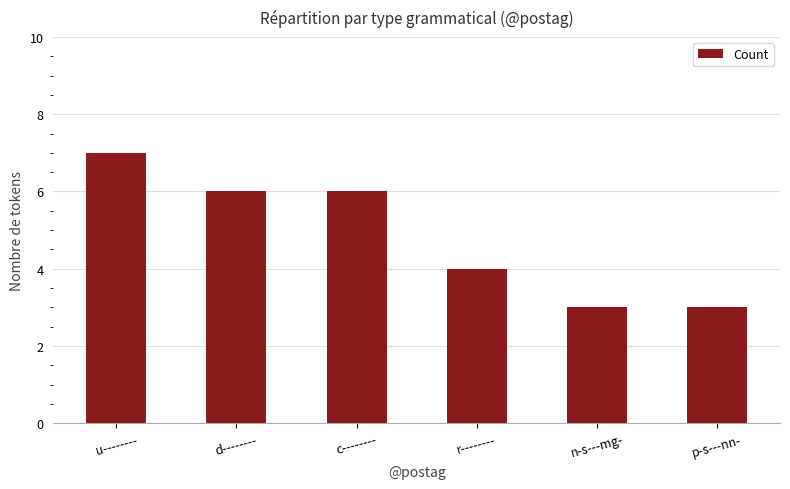

How many data points are less than 6?

3